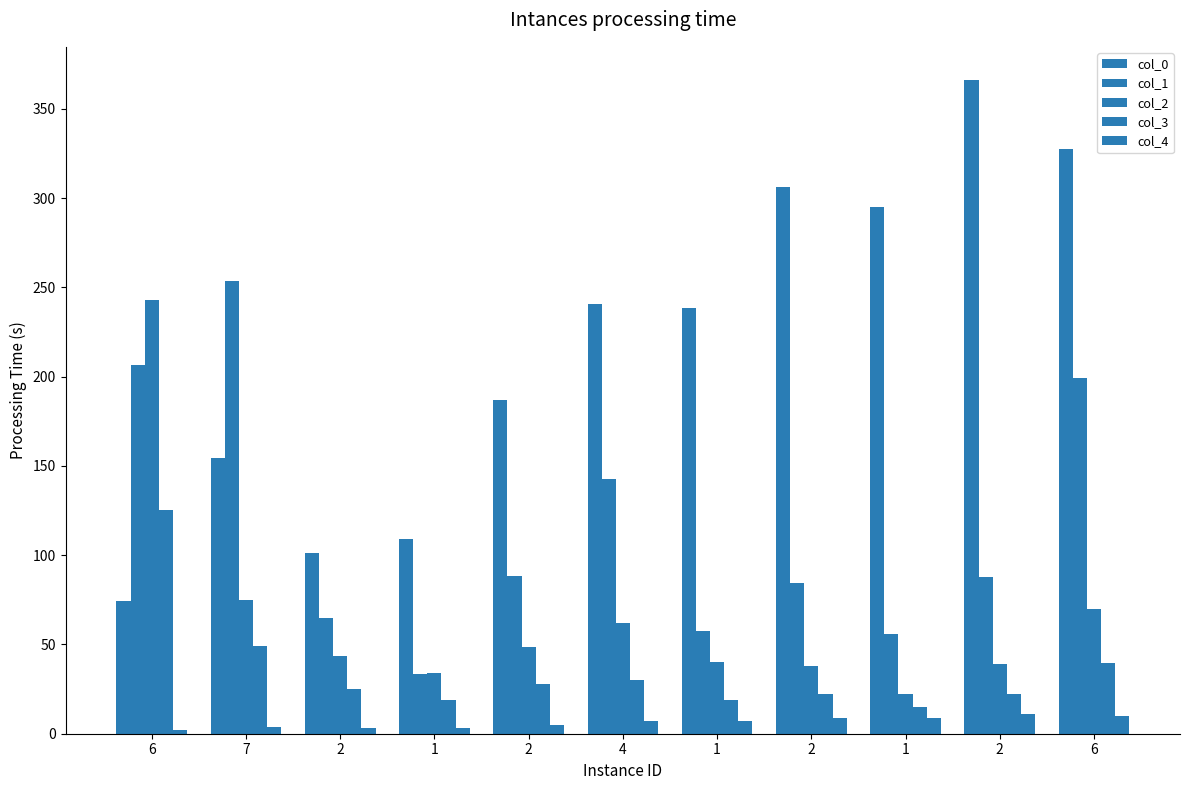

How many values in the col_1 series are below 88?

5